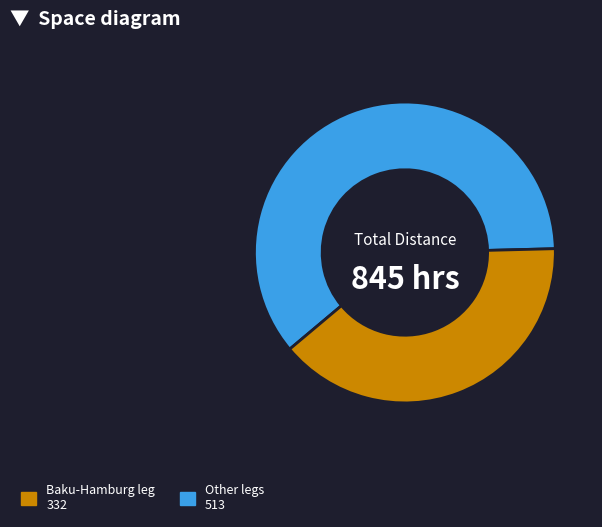

Is there any slice that represents more than half of the pie?

Yes